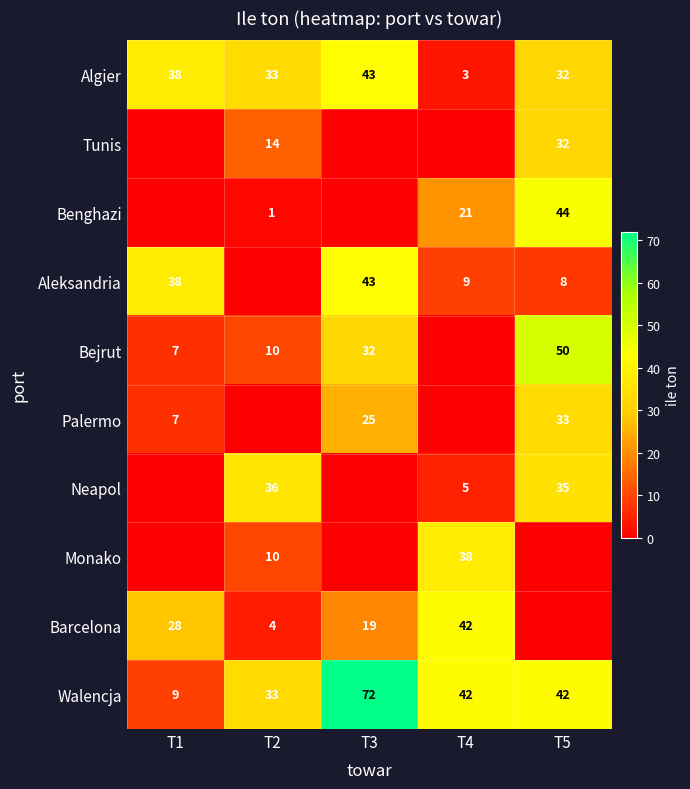

What is the sum of the Palermo values at T3 and T5?

58